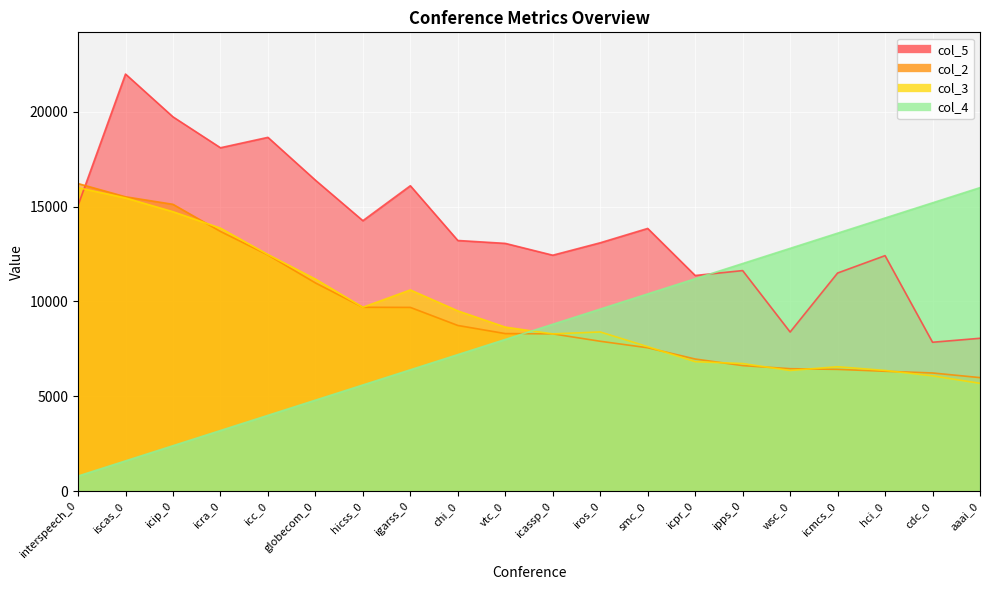

Which series ends up on top after the final intersection of col_5 and col_4?

col_4